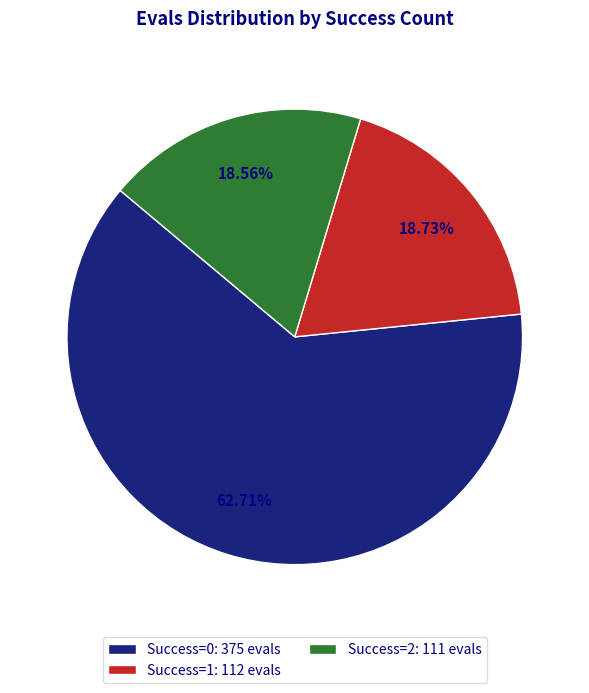

Is Success=0: 375 evals the majority of the pie?

Yes